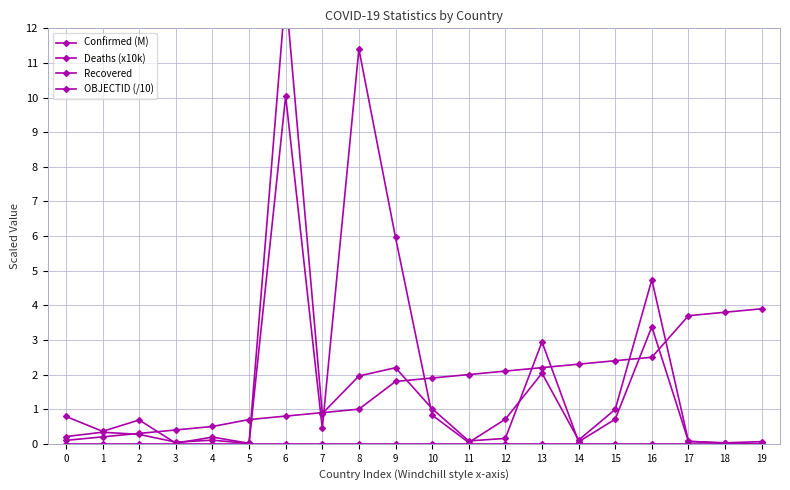

What is the difference between the highest and lowest values at 4?

0.5